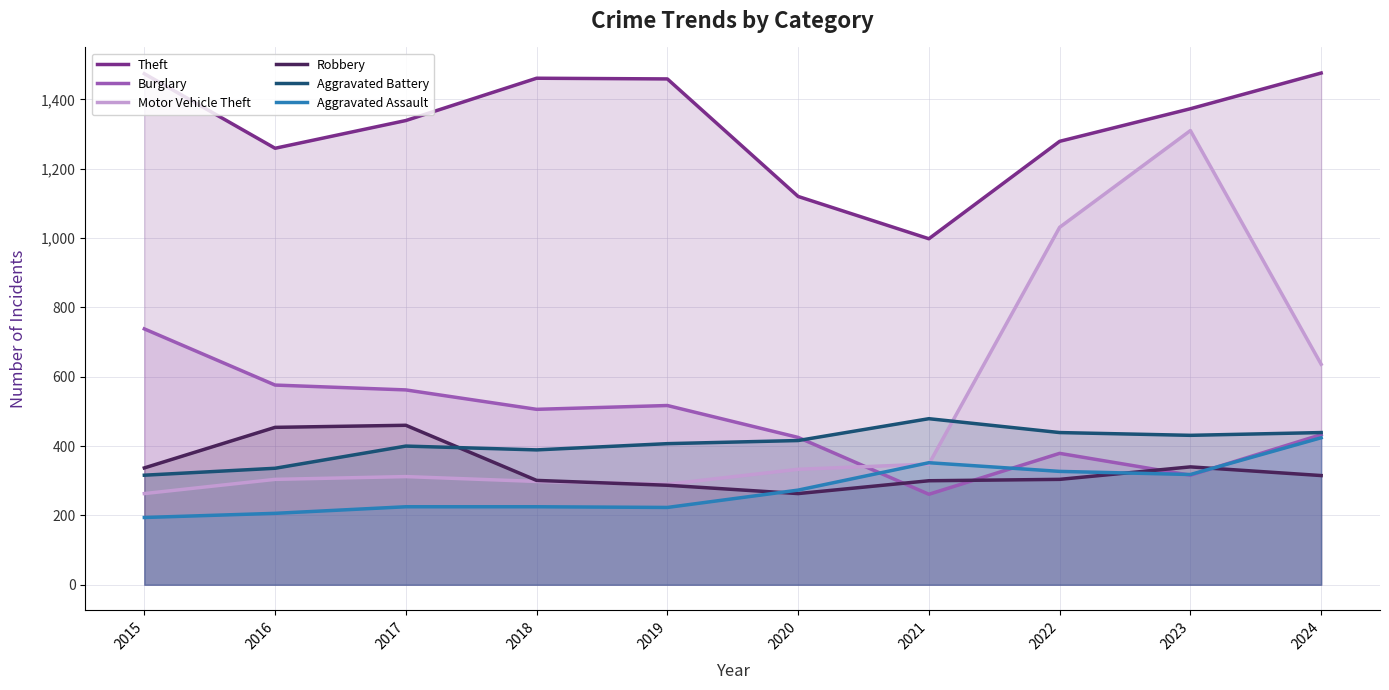

List the series in order of their peak value, lowest first.

Aggravated Assault, Robbery, Aggravated Battery, Burglary, Motor Vehicle Theft, Theft